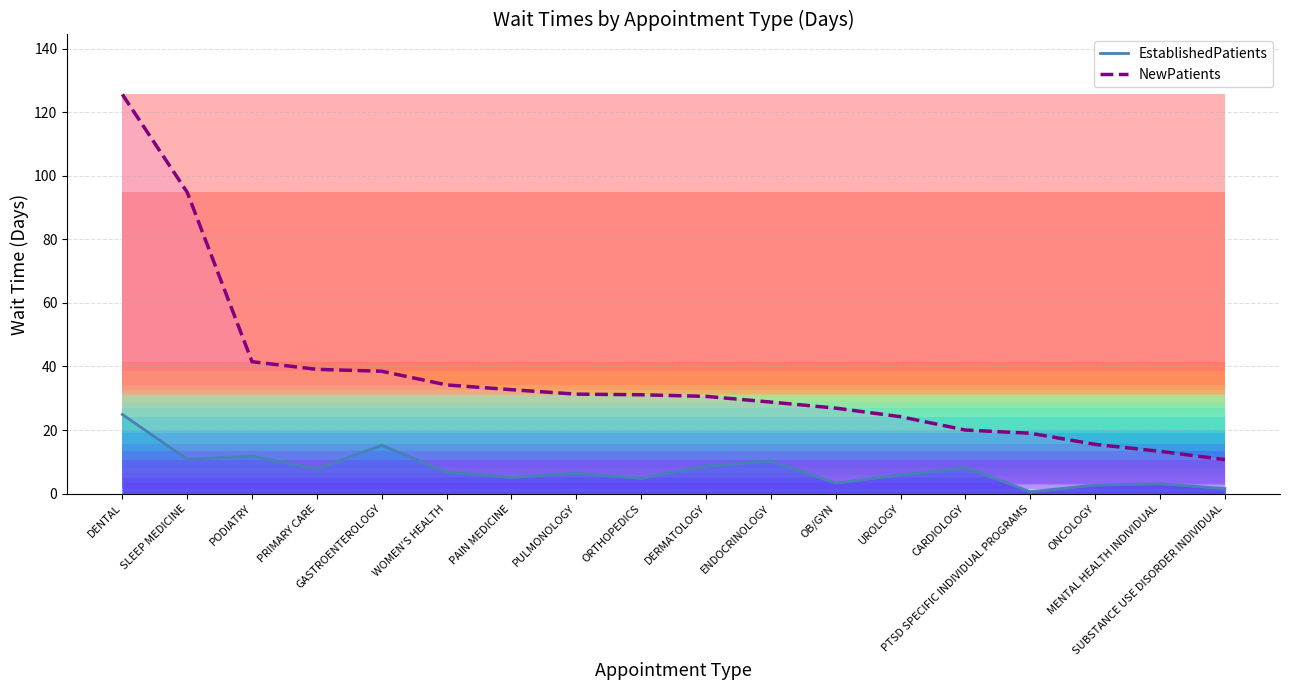

Is it true that NewPatients equals 29.8 at CARDIOLOGY?

False